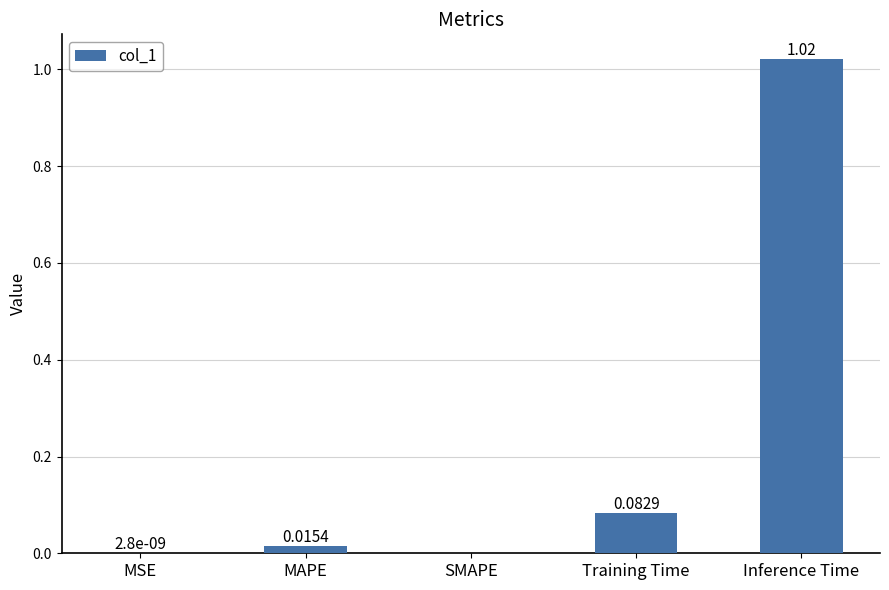

How many distinct data groups are displayed?

1